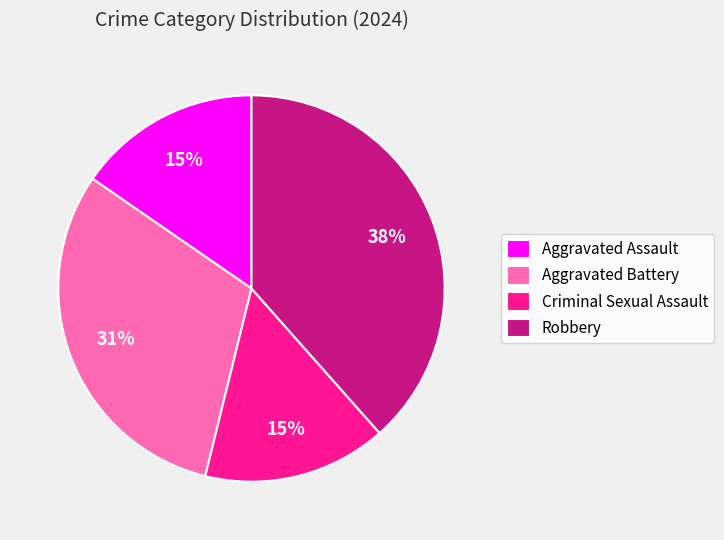

The Aggravated Battery slice represents 31% of the pie. True or false?

True